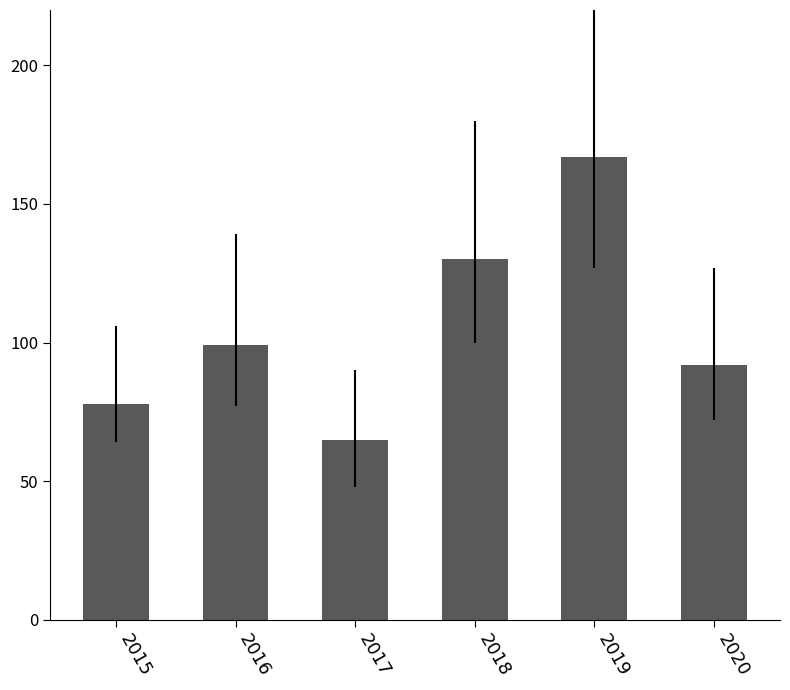

What is the ratio of the value at 2016 to the value at 2017?

1.5